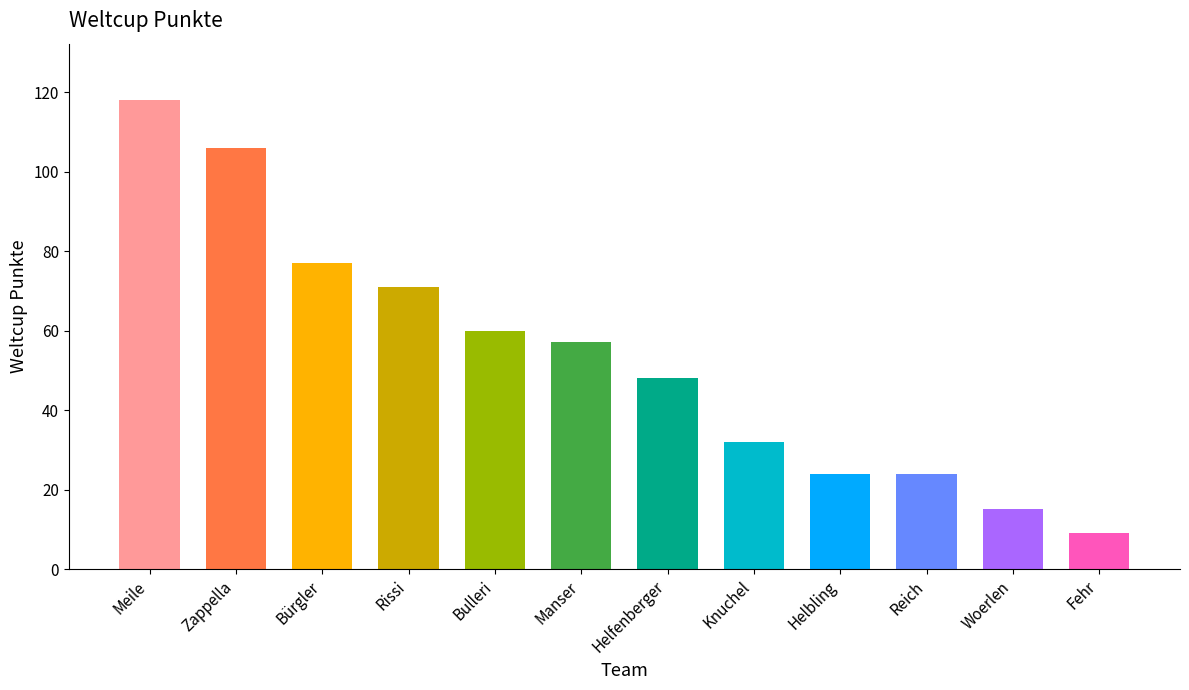

What is the difference between the second highest and minimum values?

97